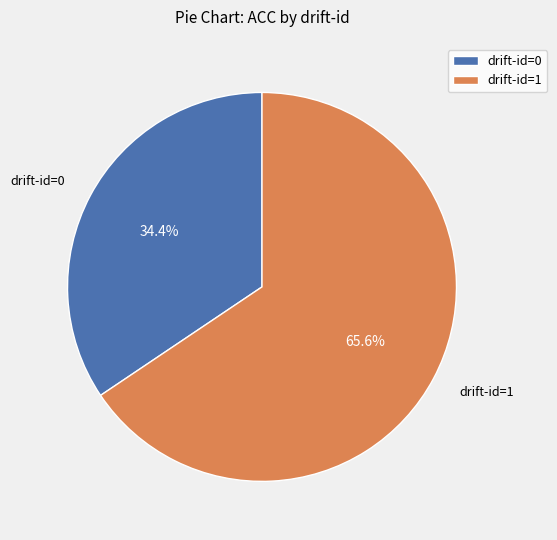

Does drift-id=0 account for over 50% of the chart?

No